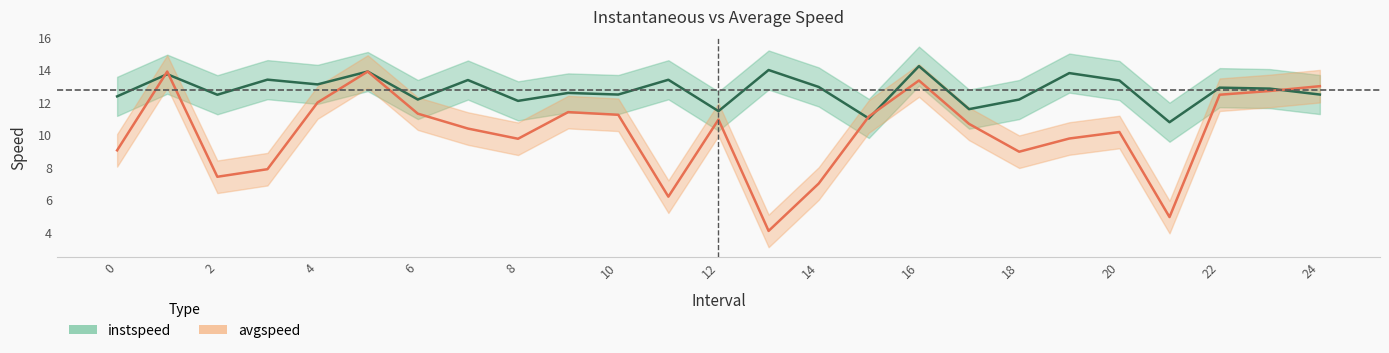

What is the label of the 16th point from the left?

15